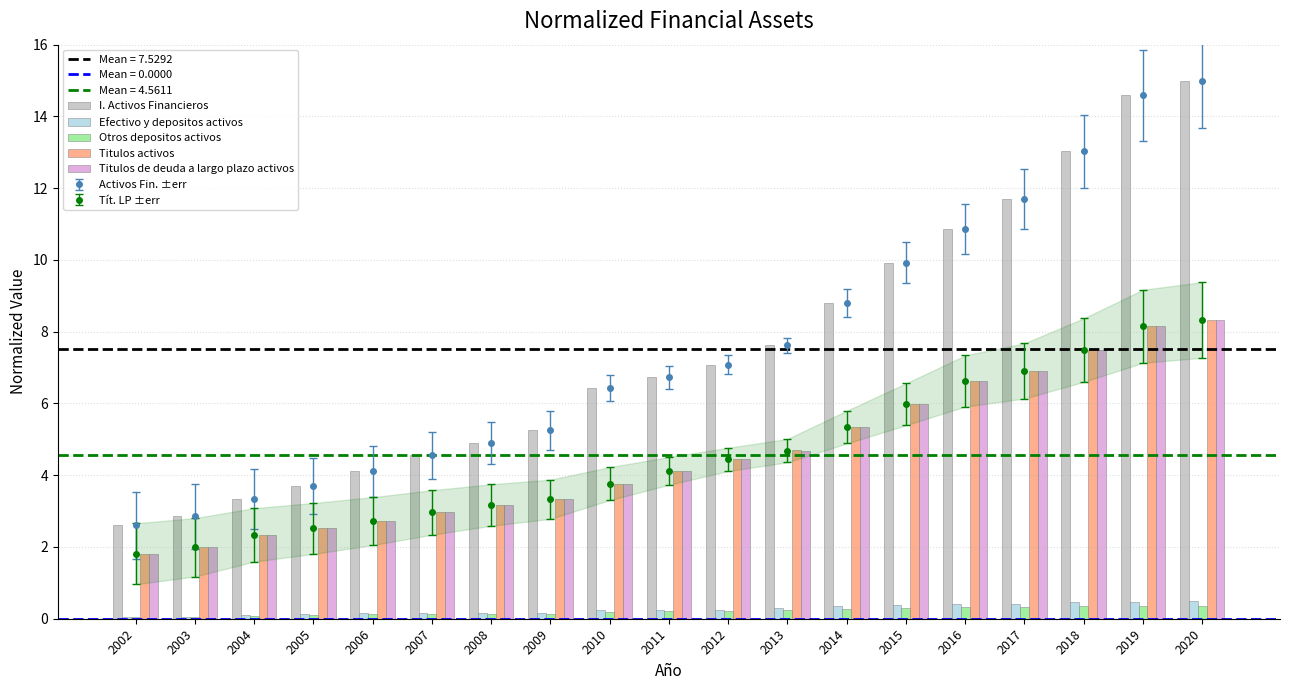

What is the total value across all series at 2005?

9.0